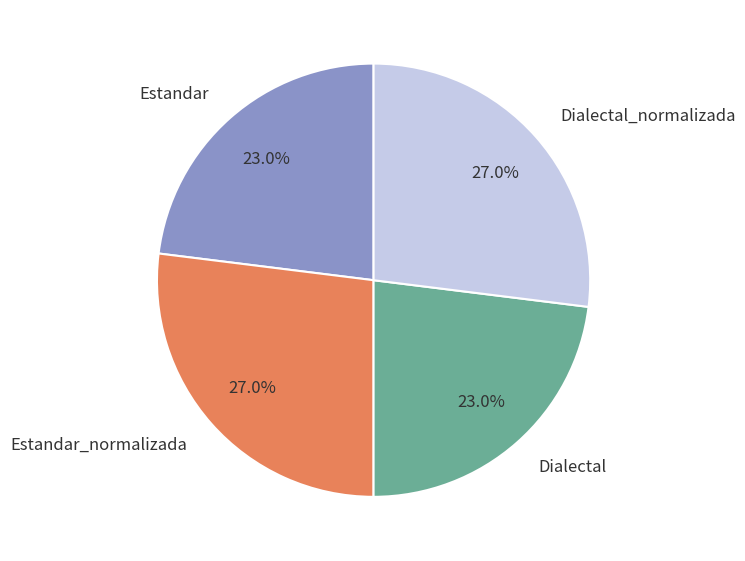

Is it true that Estandar_normalizada is 27% of the pie?

True